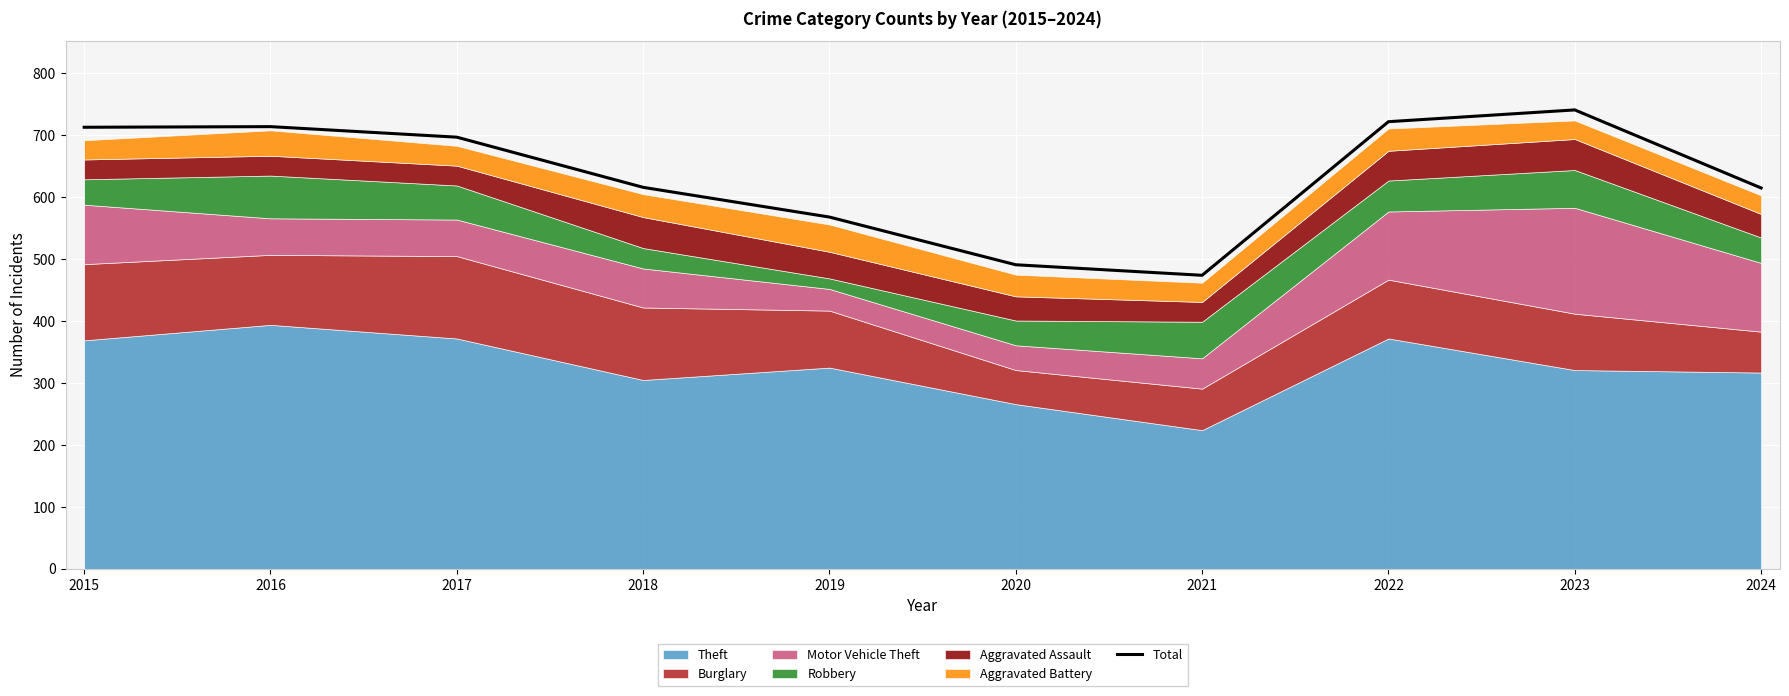

How many interior local valleys (lower than both neighbors) does the data have?

1